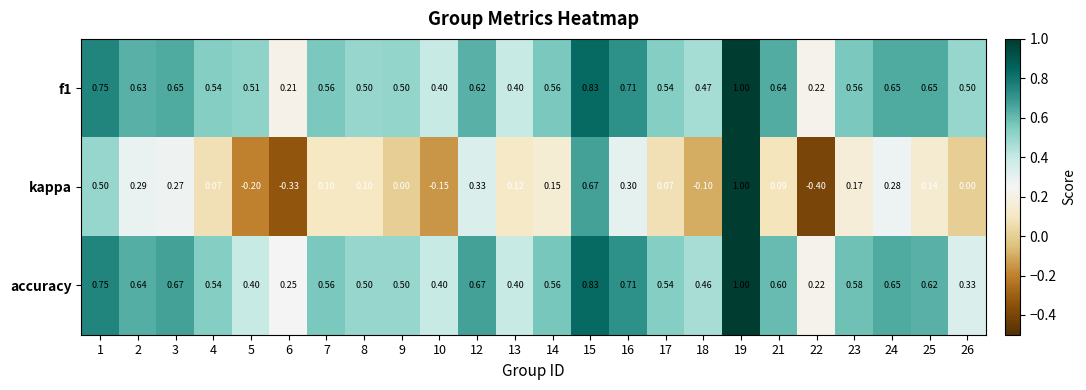

At how many categories does at least one series exceed 0?

24